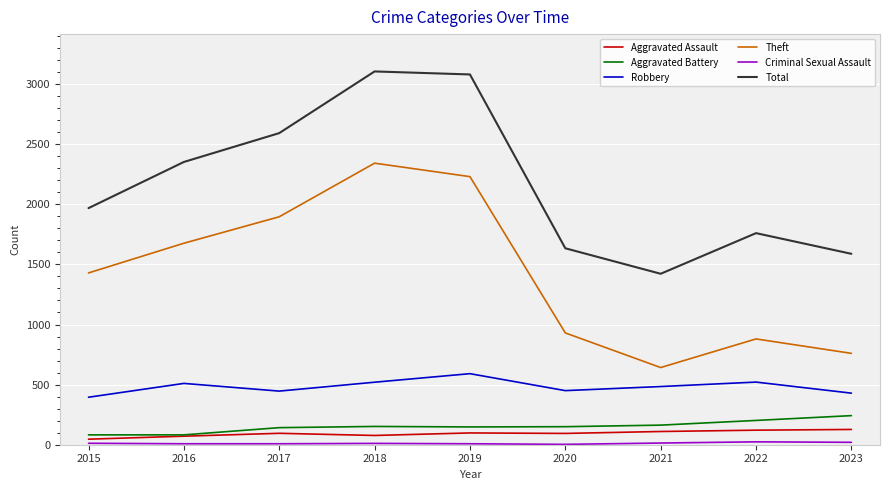

True or false: Robbery and Aggravated Battery intersect in this chart.

False